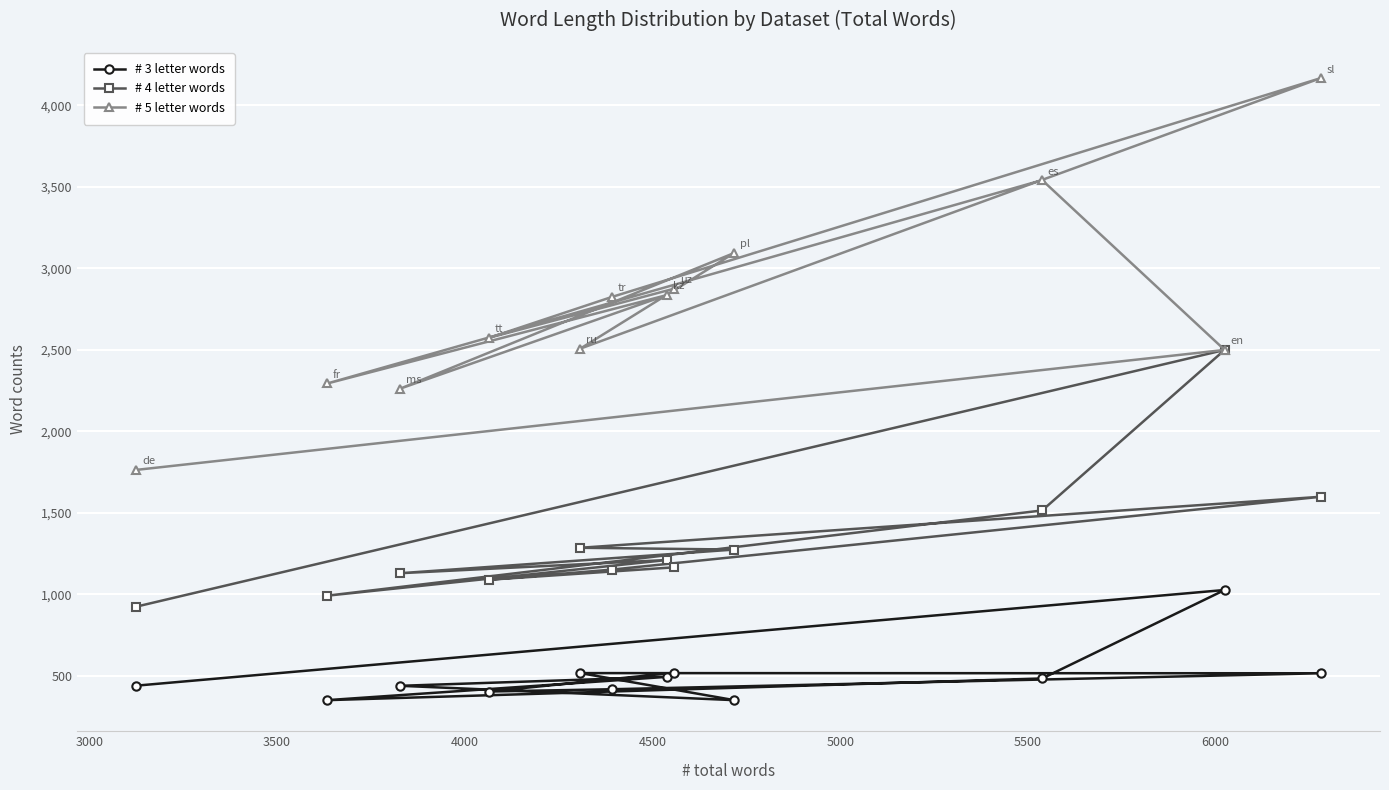

What is the maximum value for # 4 letter words?

2499